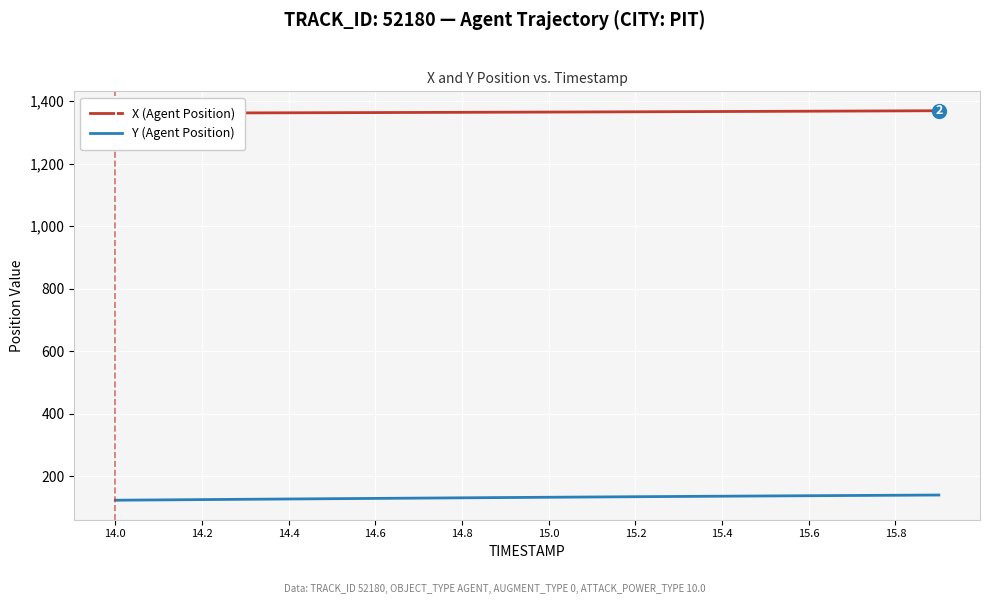

True or false: X (Agent Position) and Y (Agent Position) cross at least once.

False